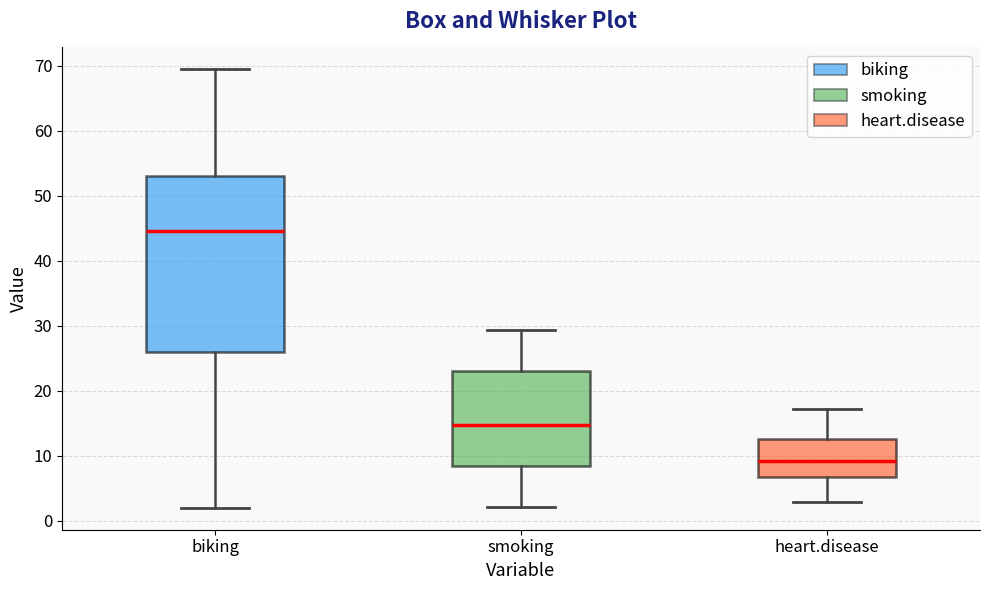

Reading left to right, transcribe this box plot: for each box, give where its median line is, the range the box spans, and where its two whiskers end, as read against the y-axis. The values are not printed on the chart, so give them approximately, as read against the axis.

biking: median 44, box 26 to 53, whiskers 2 to 69
smoking: median 15, box 8 to 23, whiskers 2 to 29
heart.disease: median 9, box 7 to 13, whiskers 3 to 17